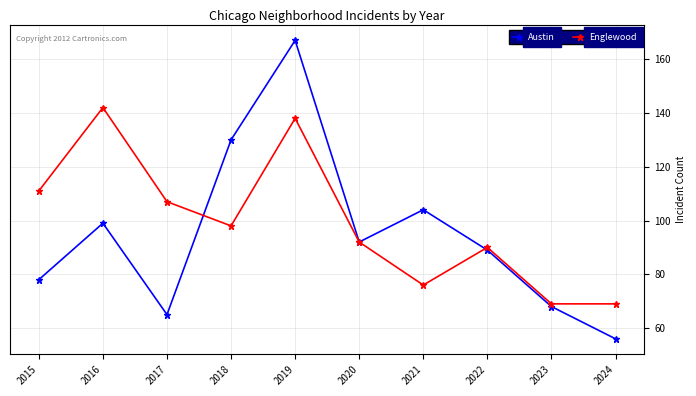

True or false: Austin has more than 2 points higher than both neighbors.

True